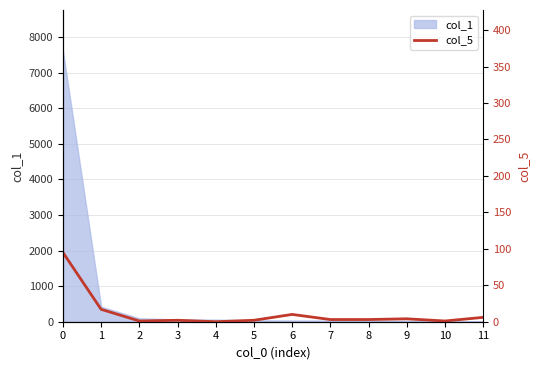

The value at 5 is 2. True or false?

True